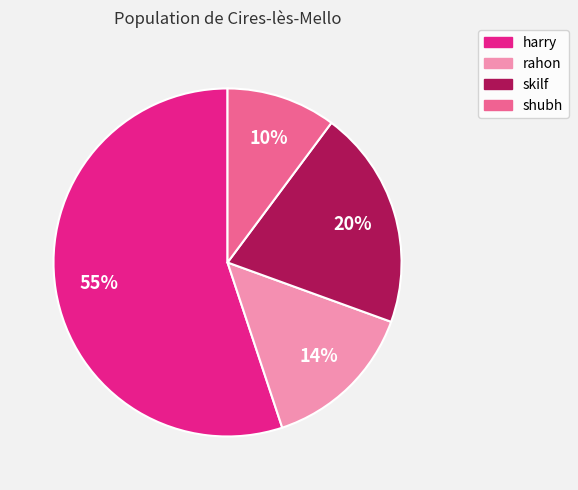

Which slice is the smallest?

shubh